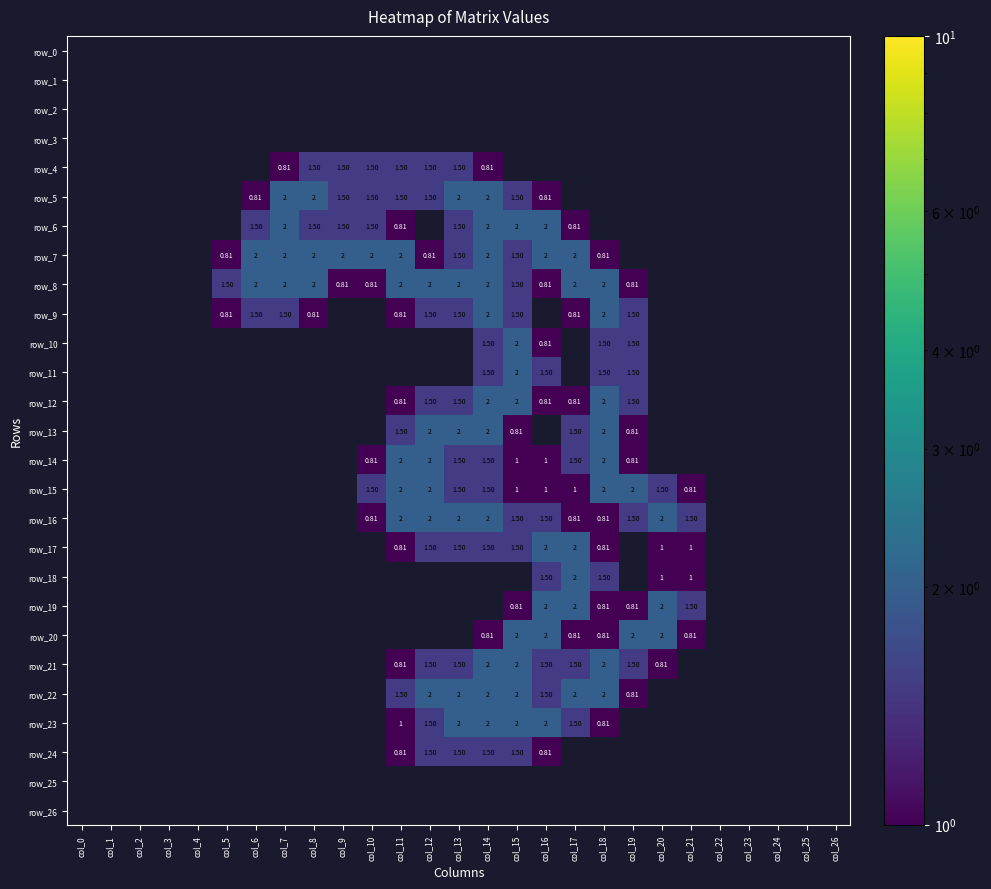

Which has a higher value, col_8 or col_19?

col_19